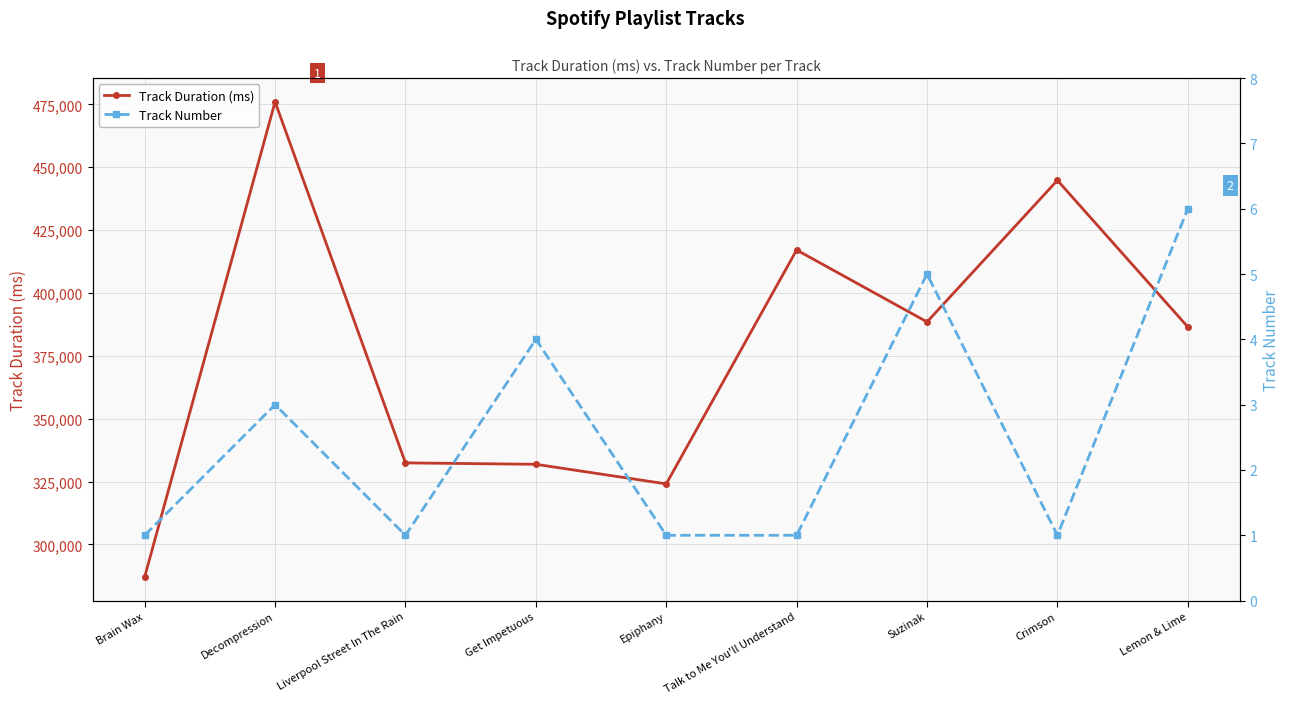

What is the difference between the maximum and second lowest values in the Track Number series?

5